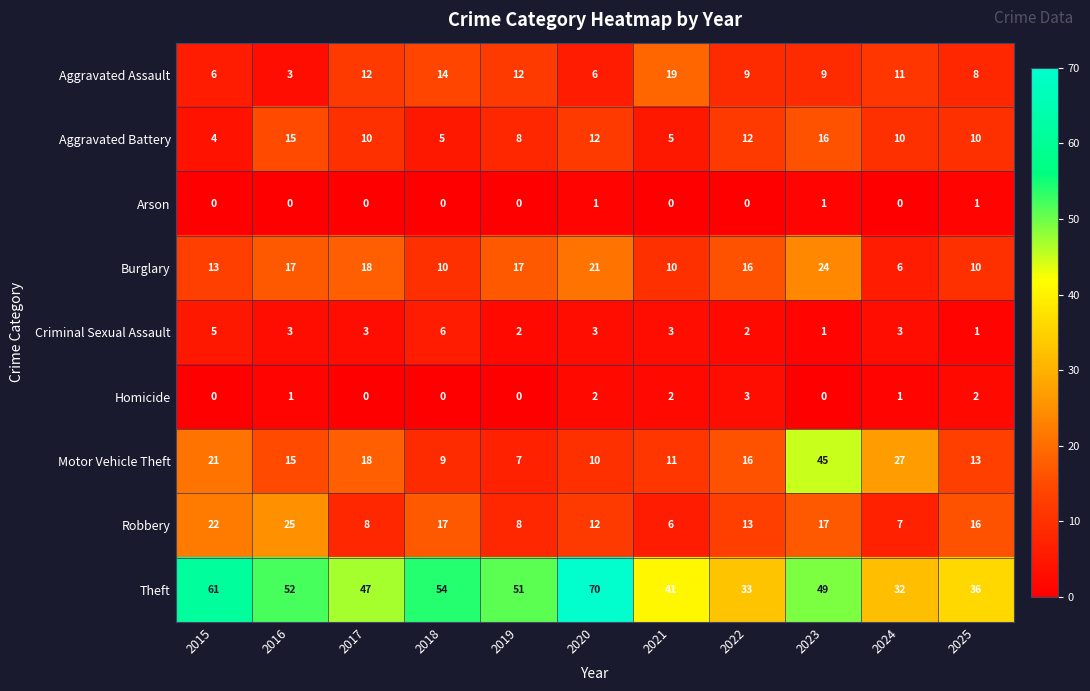

At which label does Motor Vehicle Theft reach its minimum?

2019